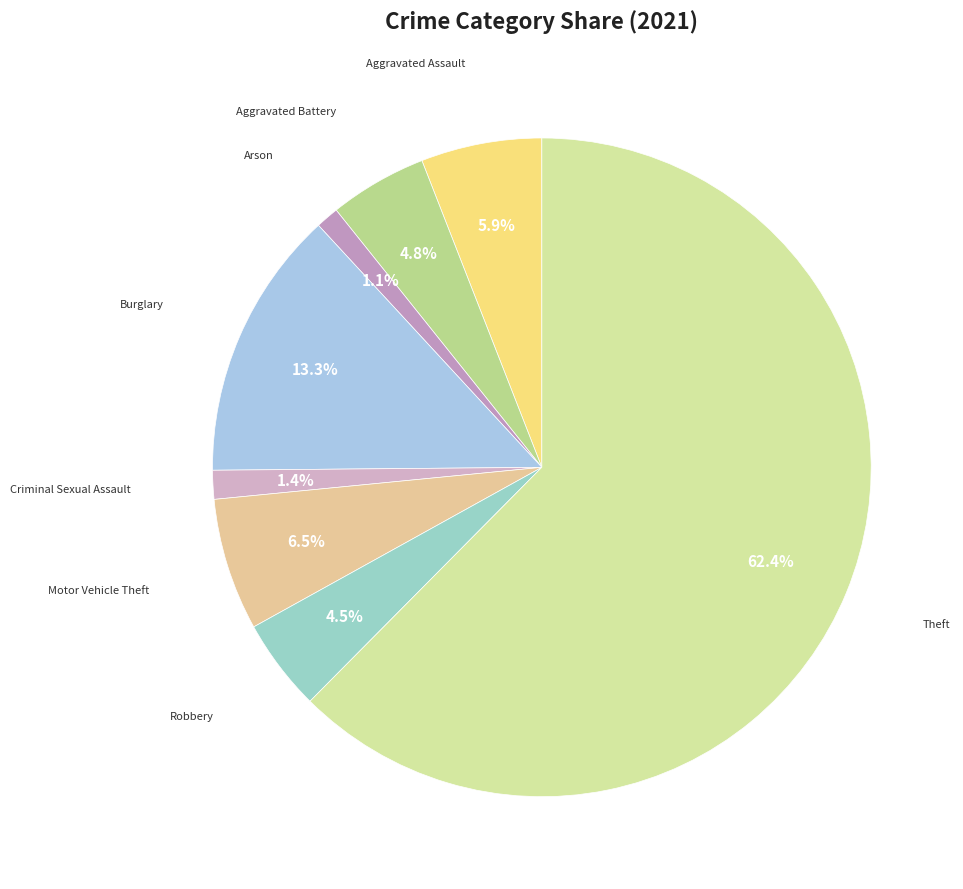

Which slice is the largest?

Theft